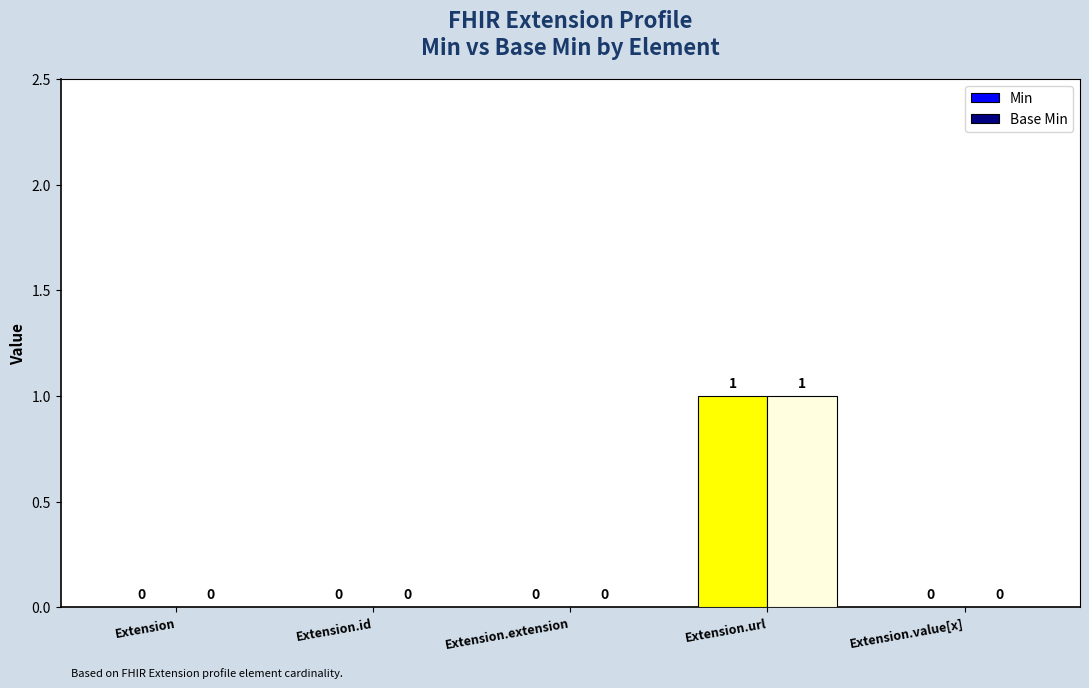

How many values in the Base Min series exceed 0?

1